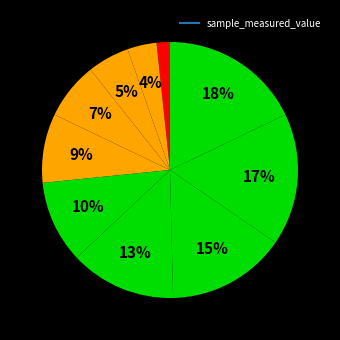

Is there a majority slice in this chart?

No